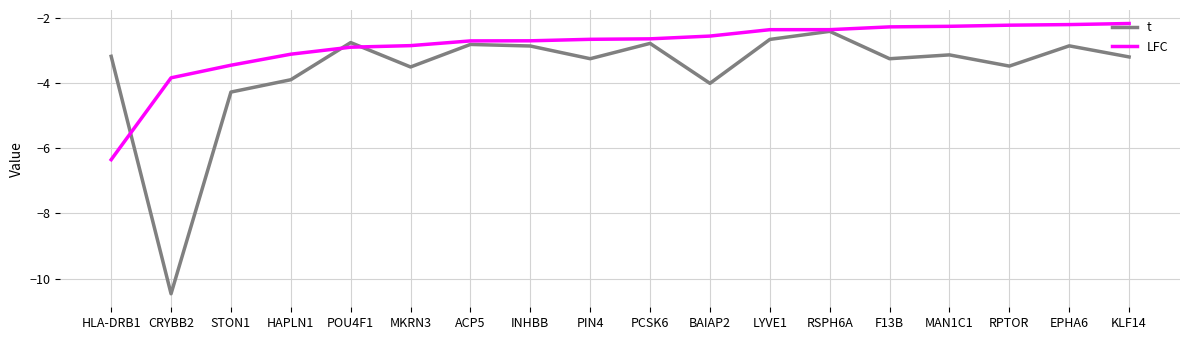

Rank the series by their average value, from lowest to highest.

t, LFC